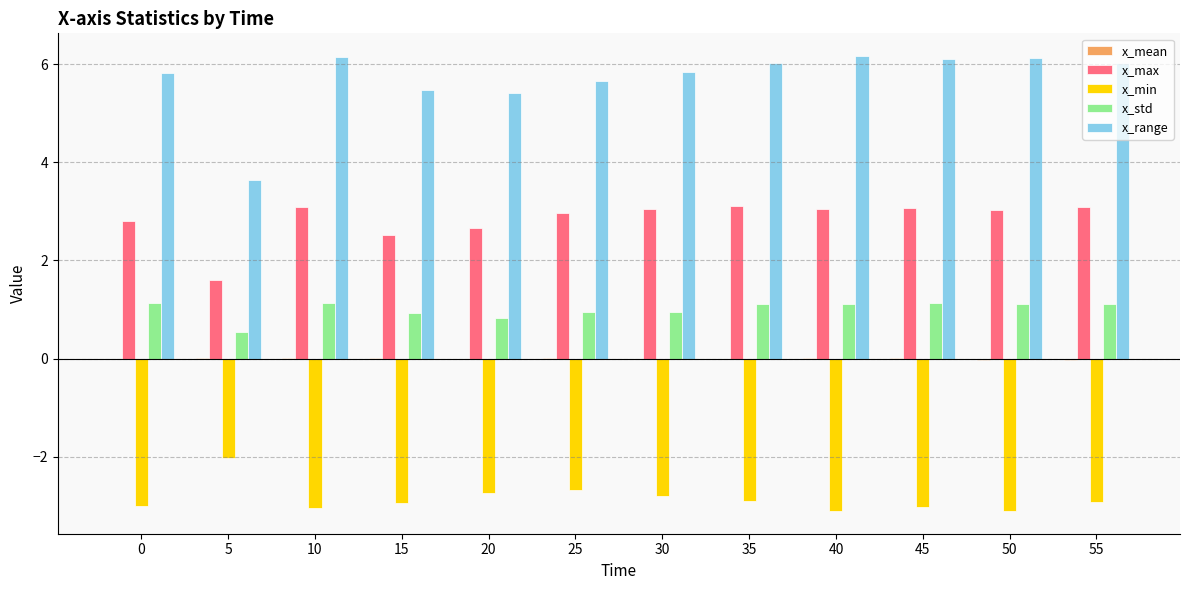

The value of x_std at 20 is 1.2. True or false?

False